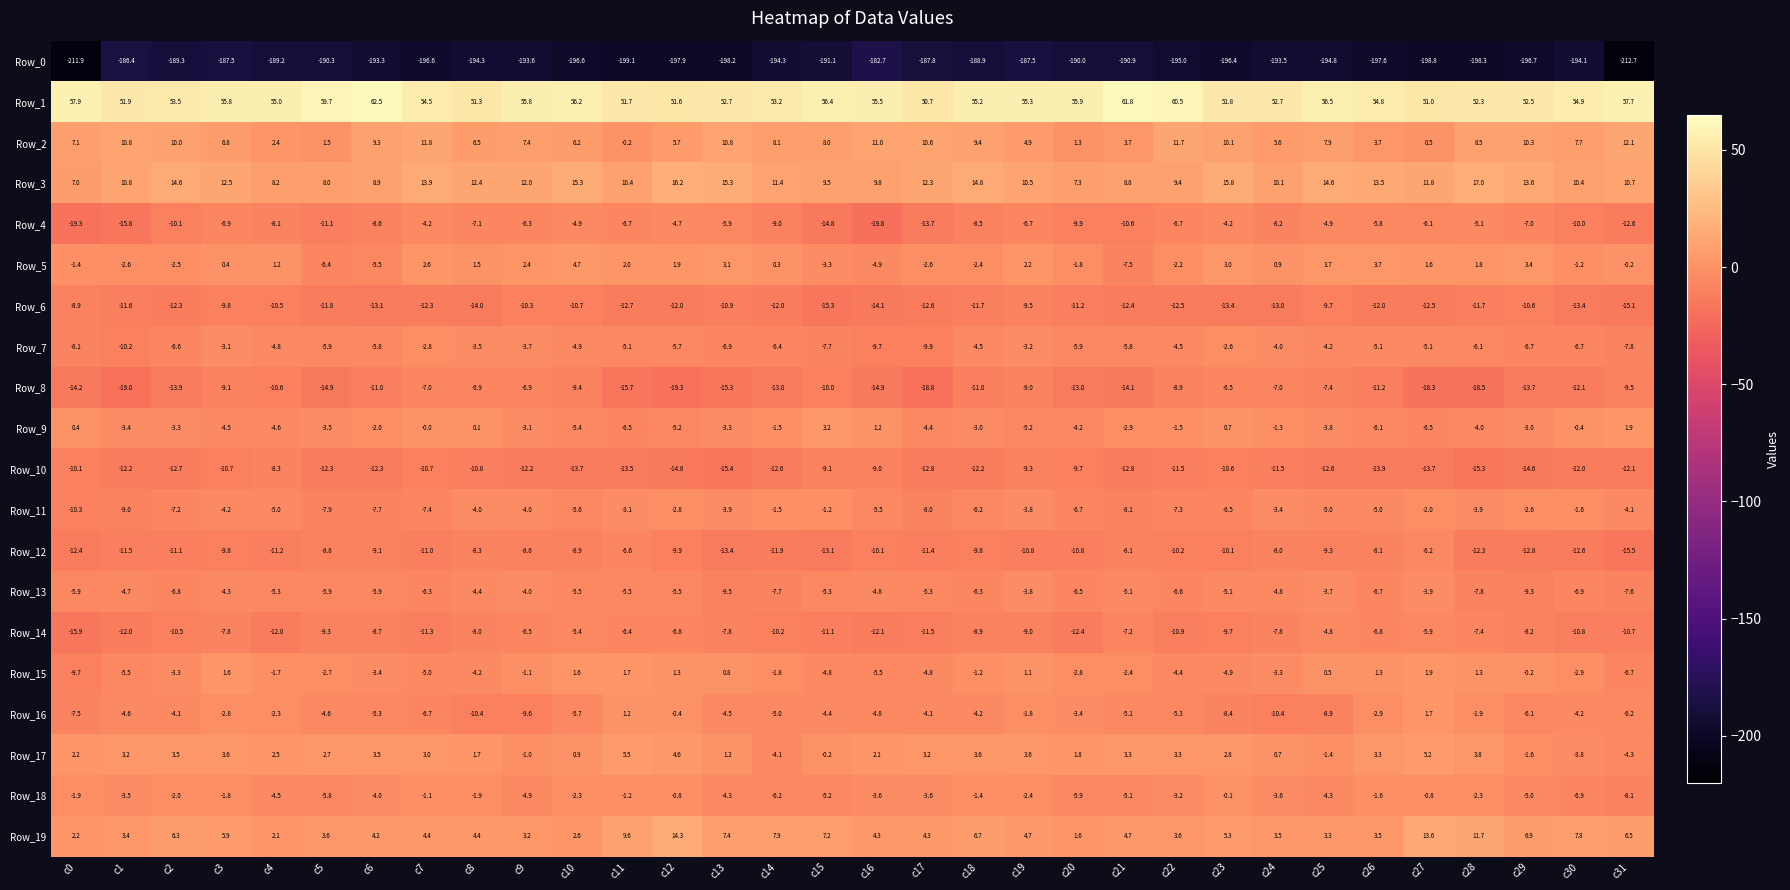

What is the difference between the Row_6 values at c18 and c2?

0.6